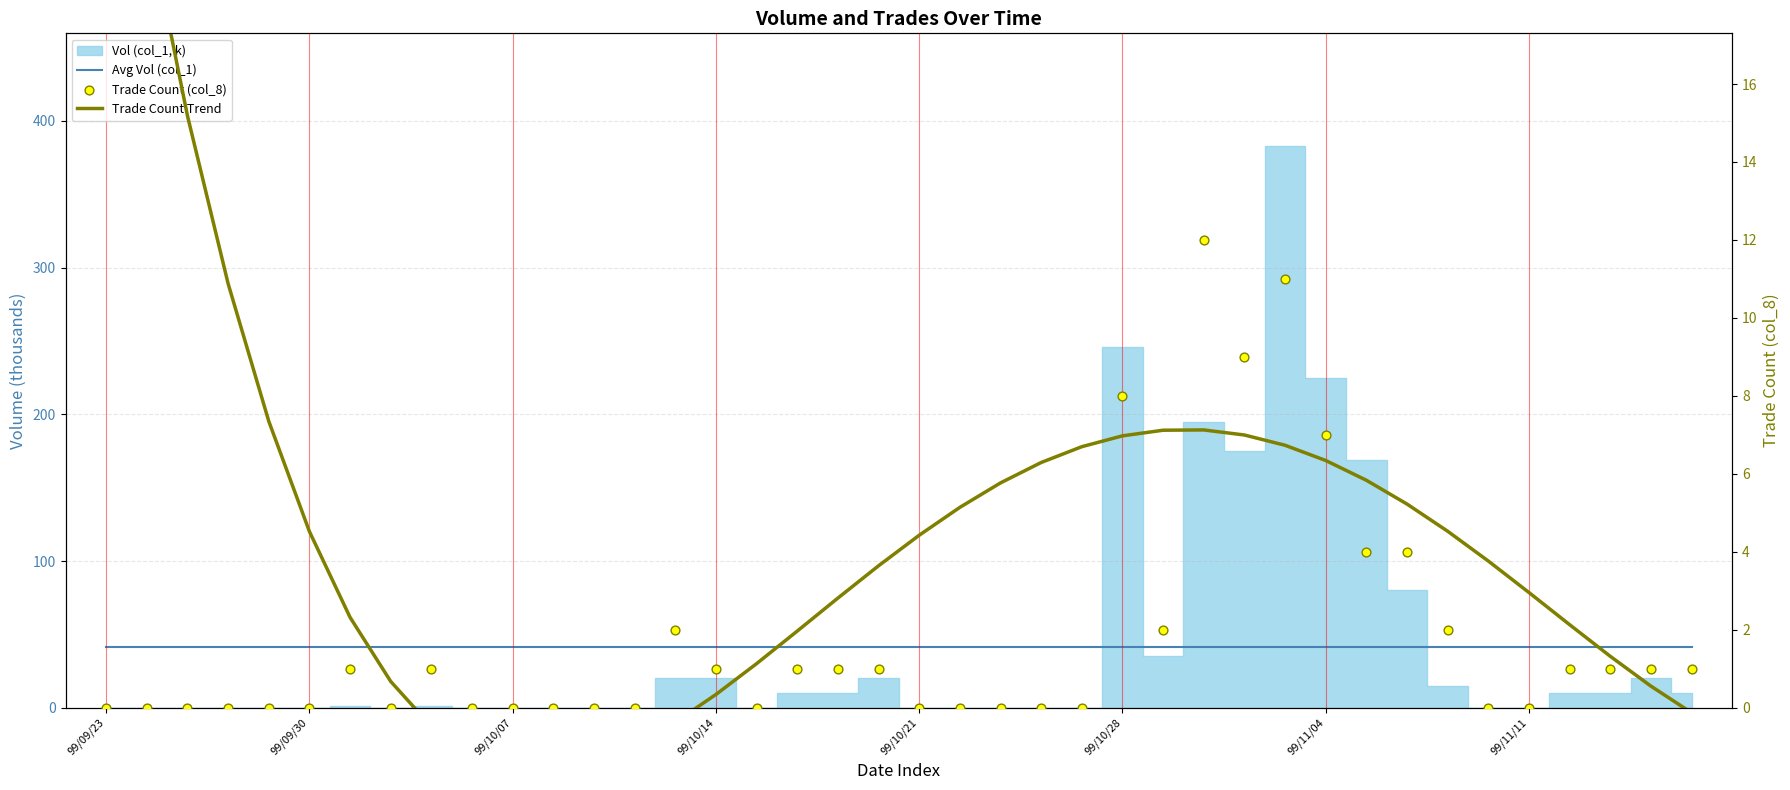

Which series has the widest spread of Y values?

Trade Count Trend